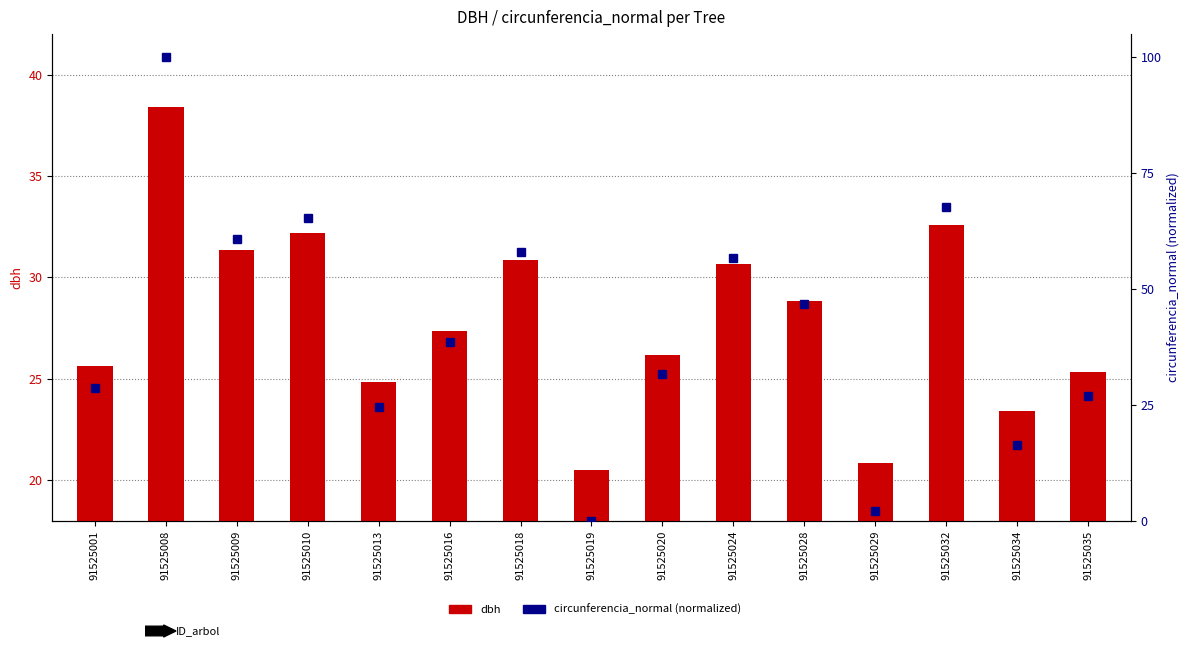

How many data points in circunferencia_normal are less than 38?

7